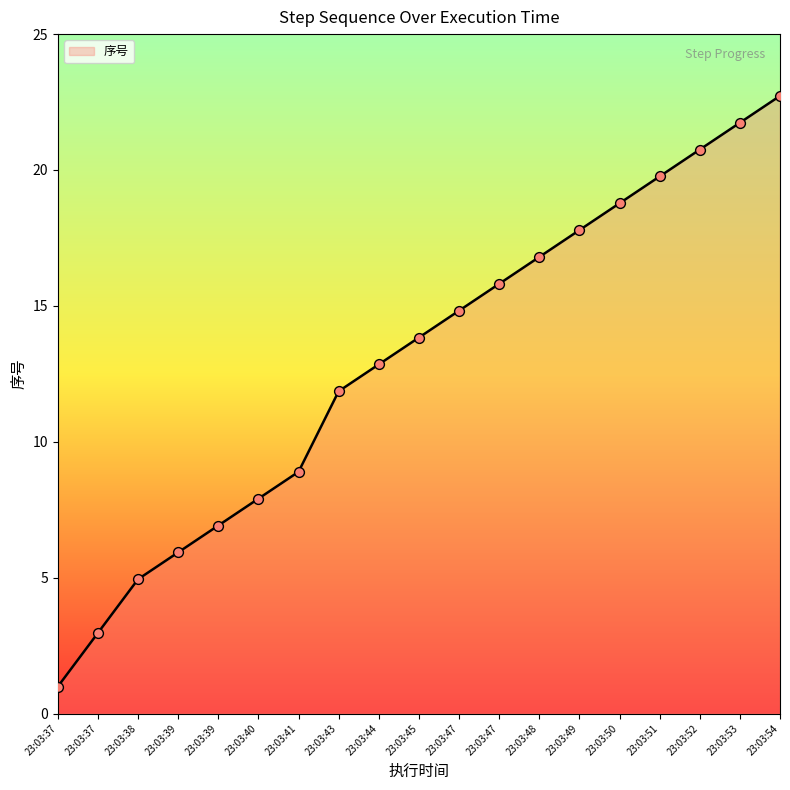

Between 23:03:41 and 23:03:52, which is larger?

23:03:52